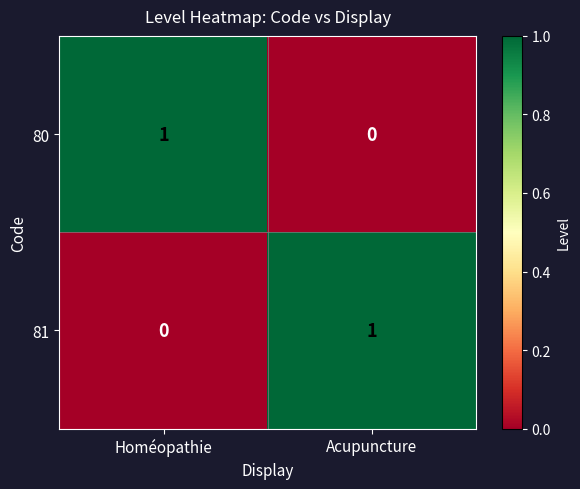

Which category has the lowest value in the 81 series?

Homéopathie